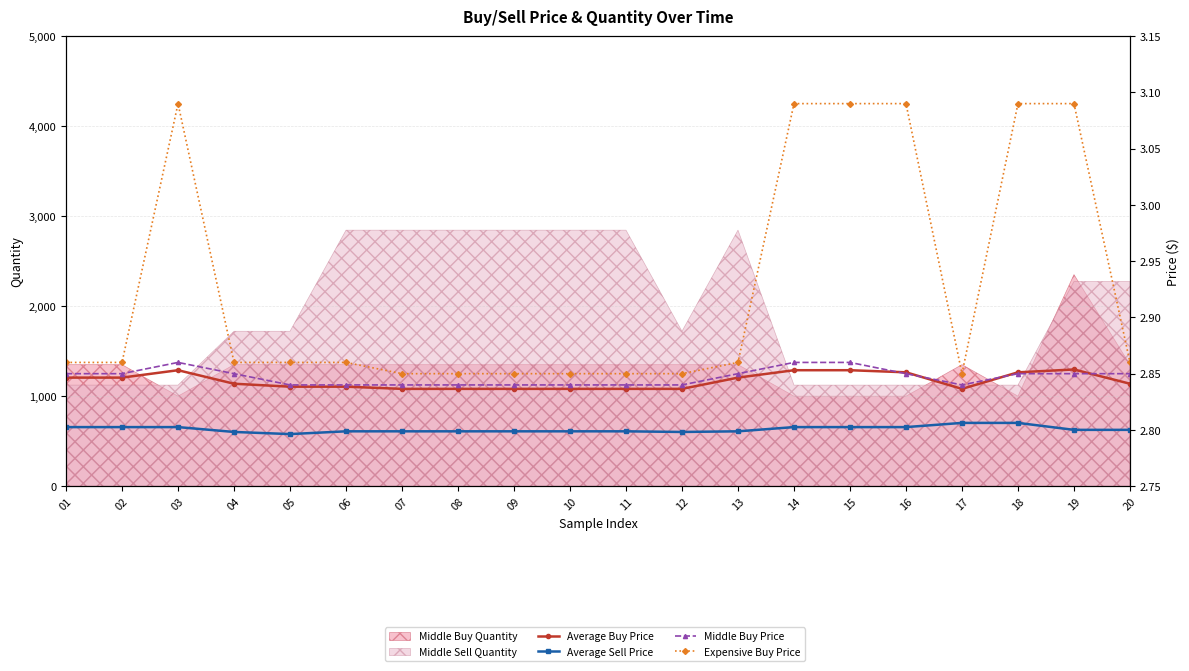

In Average Buy Price, how many points are lower than both neighbors (excluding endpoints)?

1